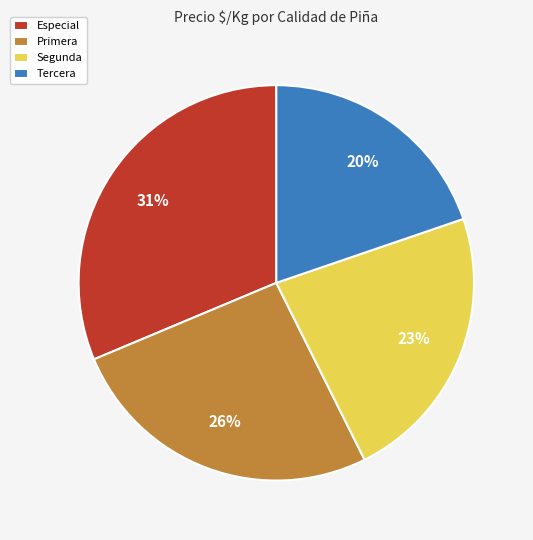

True or false: Segunda accounts for 12% of the total.

False